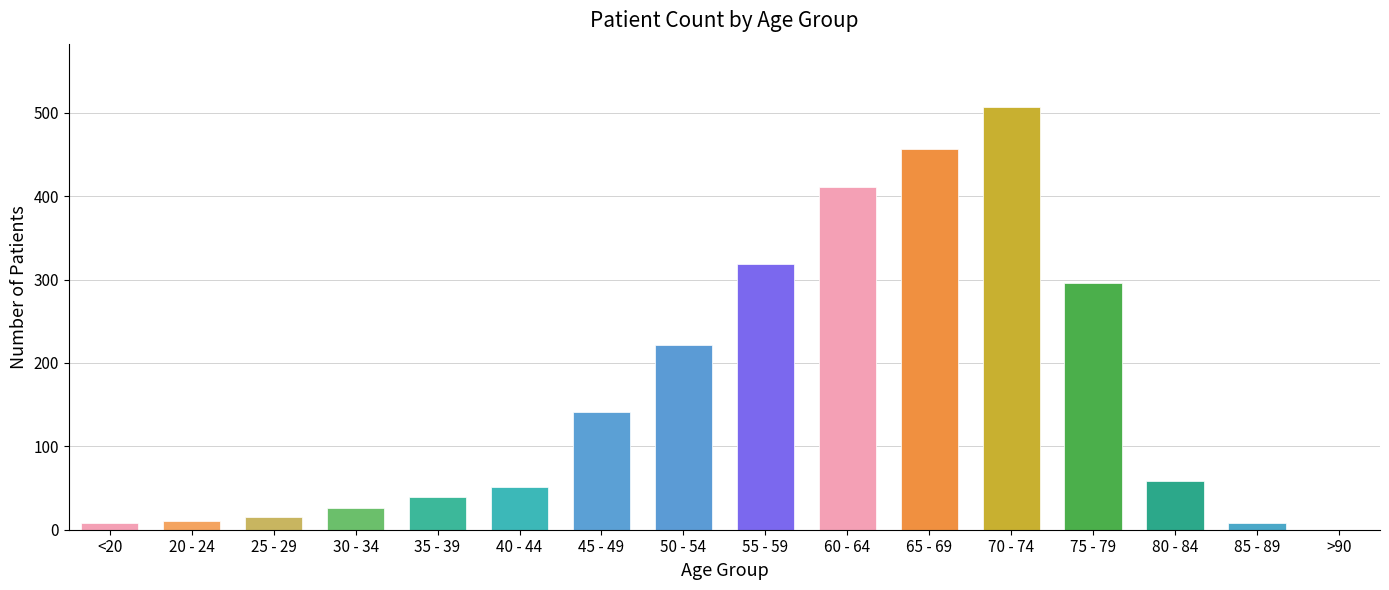

What is the greatest value displayed?

507